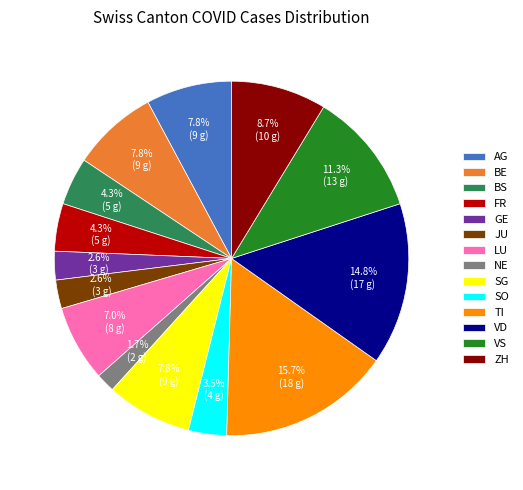

Which category has the smallest portion of the pie?

NE